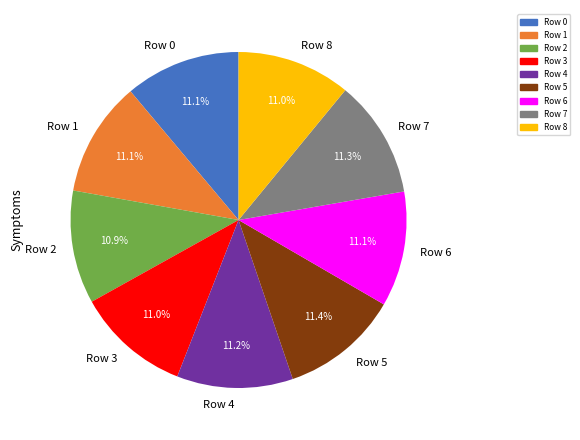

How many slices are in this pie chart?

9